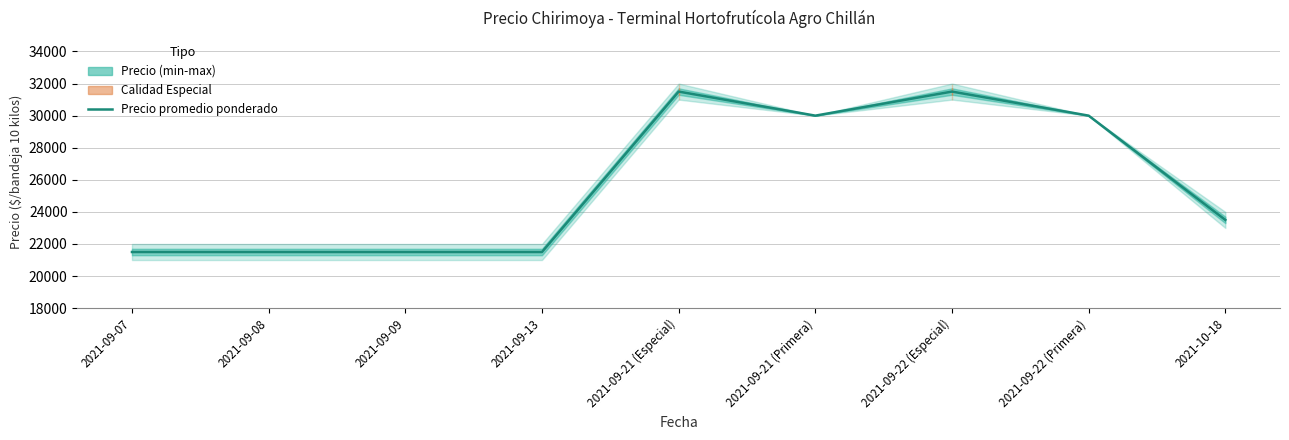

What is the value of the 1st point from the left?

21500